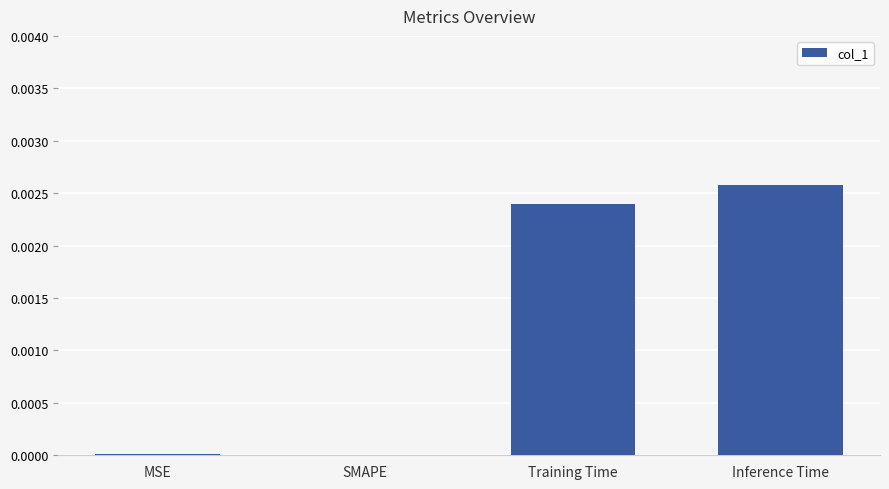

Is it true that the value at MSE is 0.0?

True